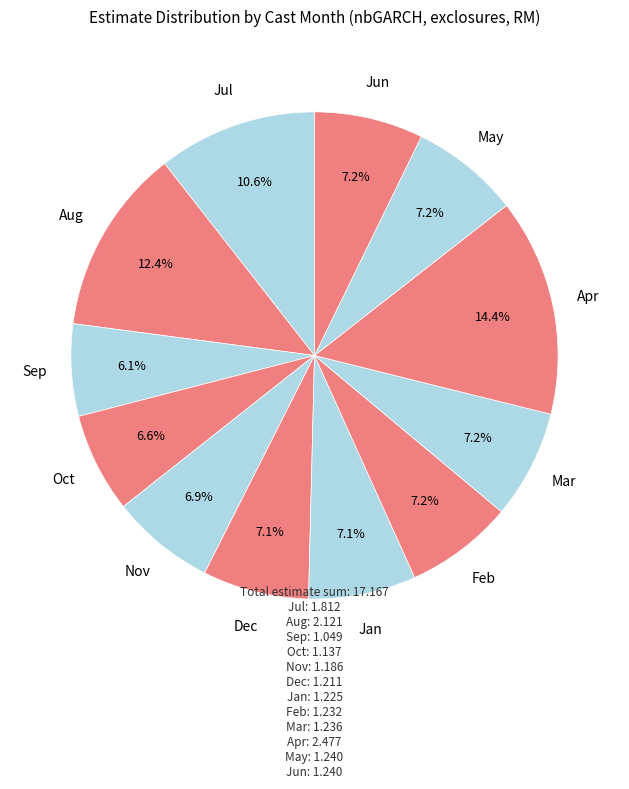

Which slice is the smallest?

Sep